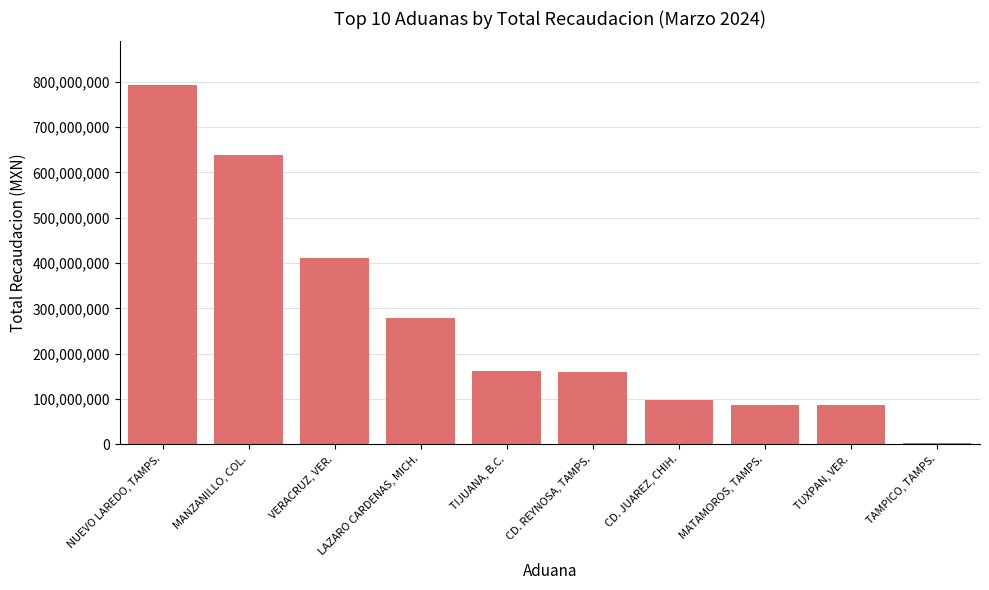

Approximately how many times larger is the value at LAZARO CARDENAS, MICH. compared to CD. REYNOSA, TAMPS.?

1.8